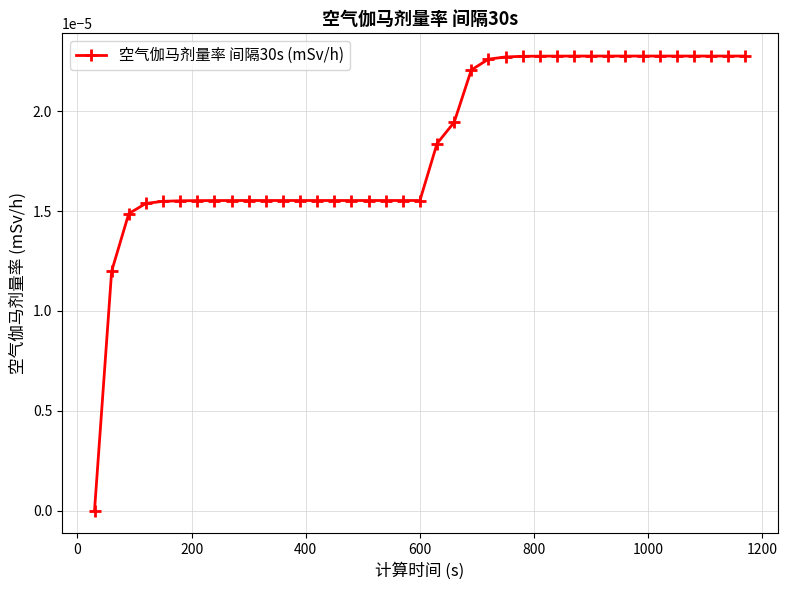

Does the chart have visible grid lines?

Yes